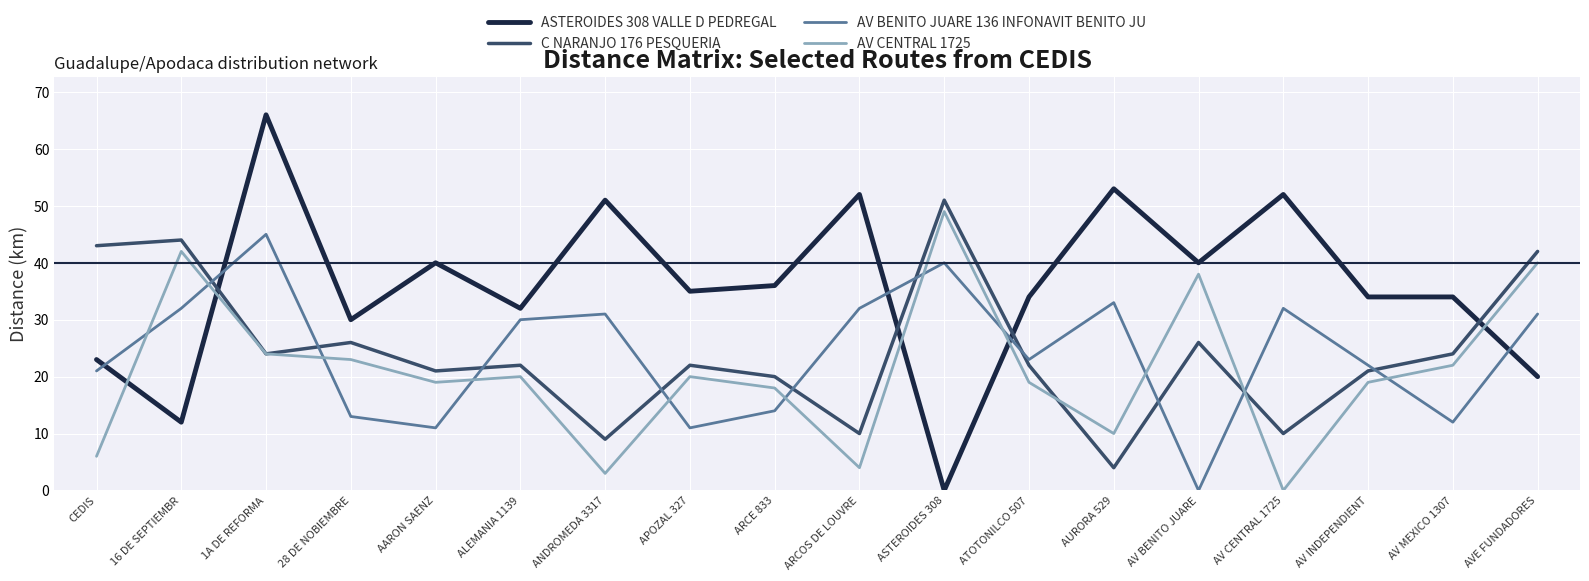

Reading right to left, what are all the values shown in this chart?

ASTEROIDES 308 VALLE D PEDREGAL: AVE FUNDADORES=20	AV MEXICO 1307=34	AV INDEPENDIENT=34	AV CENTRAL 1725=52	AV BENITO JUARE=40	AURORA 529=53	ATOTONILCO 507=34	ASTEROIDES 308=0	ARCOS DE LOUVRE=52	ARCE 833=36	APOZAL 327=35	ANDROMEDA 3317=51	ALEMANIA 1139=32	AARON SAENZ=40	28 DE NOBIEMBRE=30	1A DE REFORMA=66	16 DE SEPTIEMBR=12	CEDIS=23
C NARANJO 176 PESQUERIA: AVE FUNDADORES=42	AV MEXICO 1307=24	AV INDEPENDIENT=21	AV CENTRAL 1725=10	AV BENITO JUARE=26	AURORA 529=4	ATOTONILCO 507=22	ASTEROIDES 308=51	ARCOS DE LOUVRE=10	ARCE 833=20	APOZAL 327=22	ANDROMEDA 3317=9	ALEMANIA 1139=22	AARON SAENZ=21	28 DE NOBIEMBRE=26	1A DE REFORMA=24	16 DE SEPTIEMBR=44	CEDIS=43
AV BENITO JUARE 136 INFONAVIT BENITO JU: AVE FUNDADORES=31	AV MEXICO 1307=12	AV INDEPENDIENT=22	AV CENTRAL 1725=32	AV BENITO JUARE=0	AURORA 529=33	ATOTONILCO 507=23	ASTEROIDES 308=40	ARCOS DE LOUVRE=32	ARCE 833=14	APOZAL 327=11	ANDROMEDA 3317=31	ALEMANIA 1139=30	AARON SAENZ=11	28 DE NOBIEMBRE=13	1A DE REFORMA=45	16 DE SEPTIEMBR=32	CEDIS=21
AV CENTRAL 1725: AVE FUNDADORES=40	AV MEXICO 1307=22	AV INDEPENDIENT=19	AV CENTRAL 1725=0	AV BENITO JUARE=38	AURORA 529=10	ATOTONILCO 507=19	ASTEROIDES 308=49	ARCOS DE LOUVRE=4	ARCE 833=18	APOZAL 327=20	ANDROMEDA 3317=3	ALEMANIA 1139=20	AARON SAENZ=19	28 DE NOBIEMBRE=23	1A DE REFORMA=24	16 DE SEPTIEMBR=42	CEDIS=6